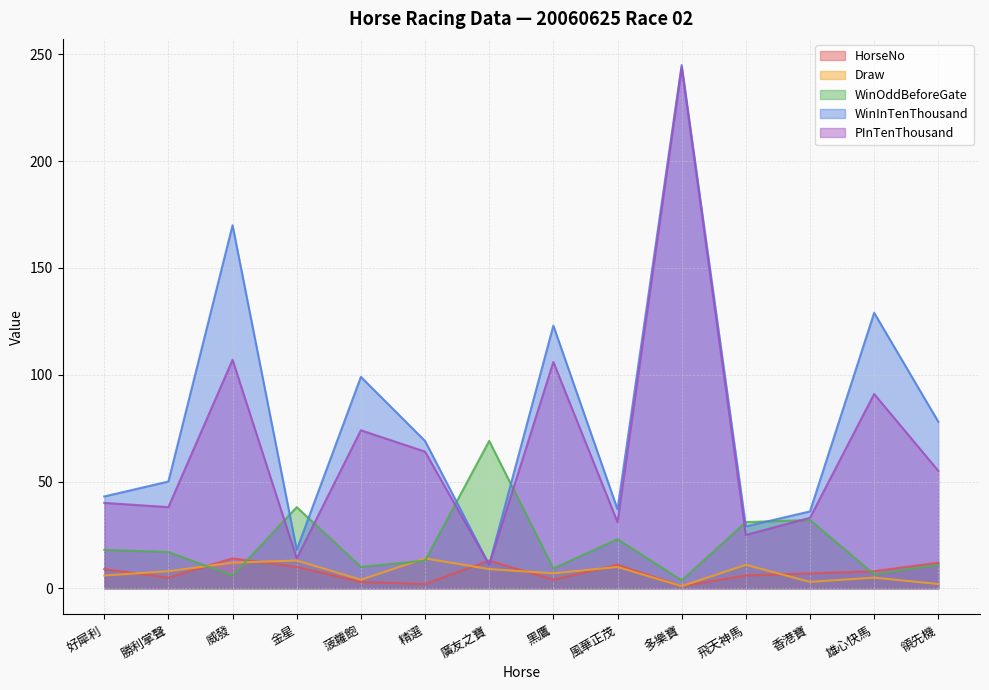

What is the label of the 5th point from the left?

菠蘿飽